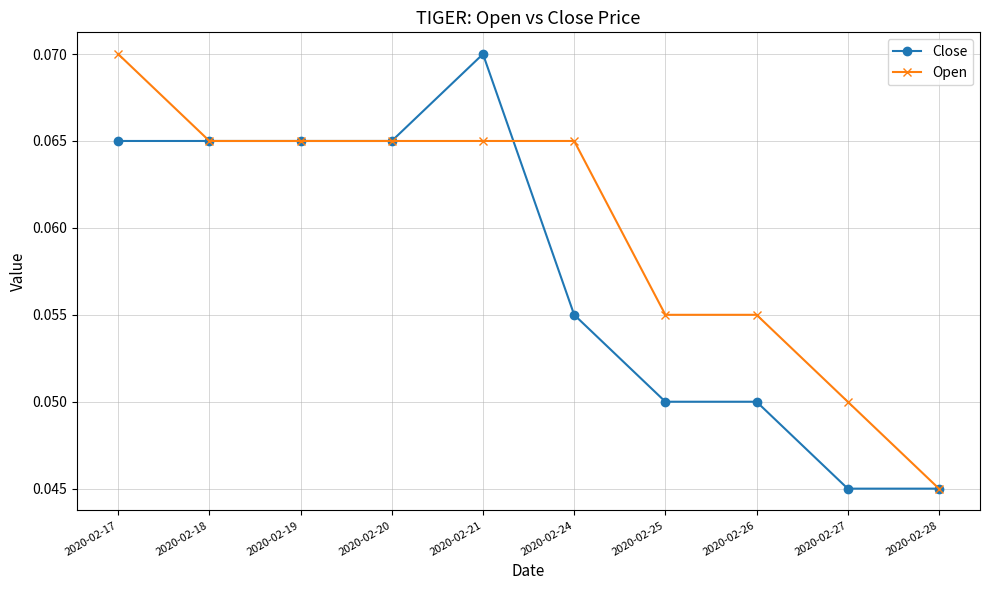

Does the chart display data point markers on the line(s)?

Yes